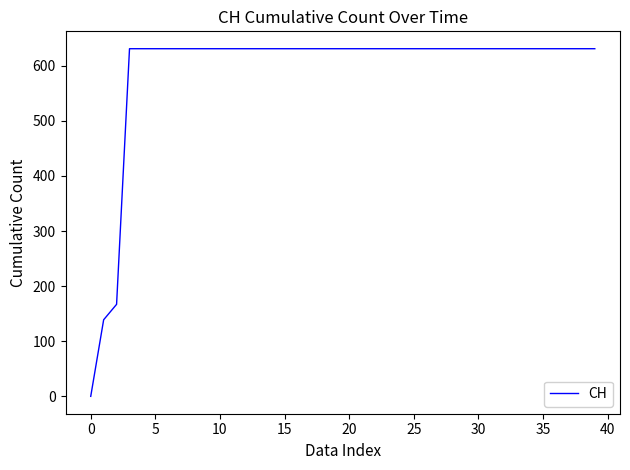

What is the difference between the maximum and minimum values?

631